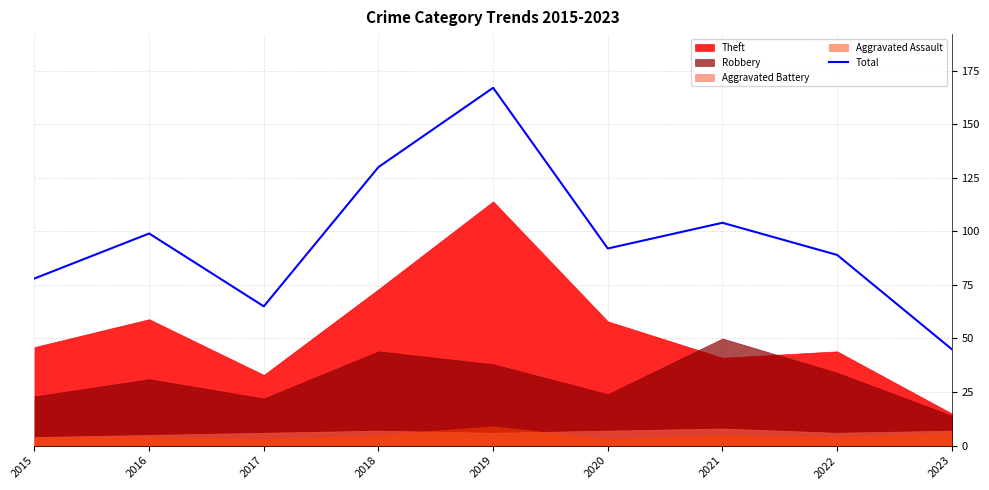

True or false: there are more than 2 points higher than both neighbors.

True